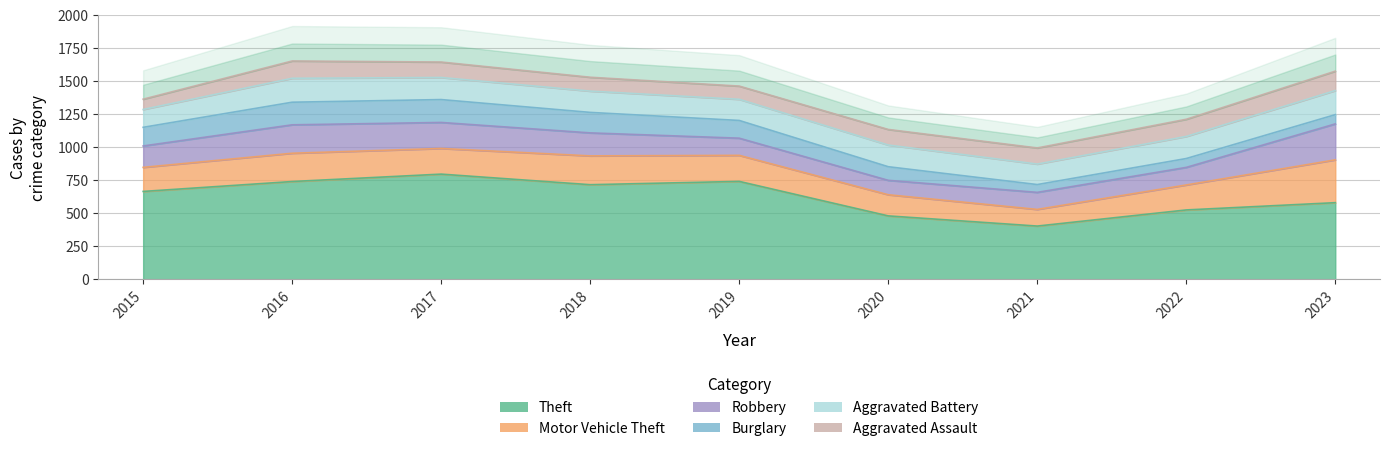

How many lines are shown in the chart?

6